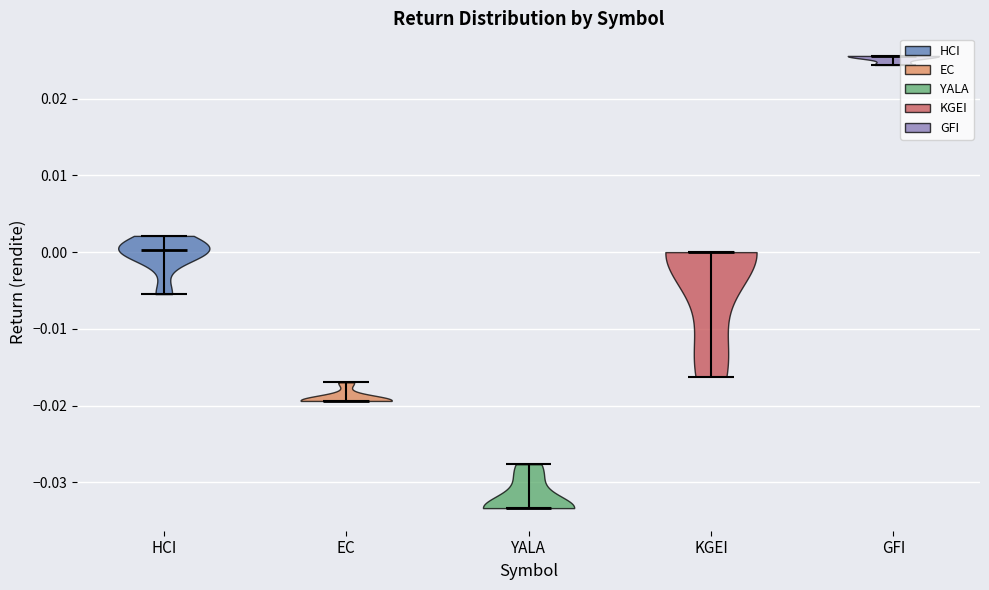

Where does the median line of the violin for KGEI sit on the y-axis? The values are not printed on the chart, so give them approximately, as read against the axis.

0.000